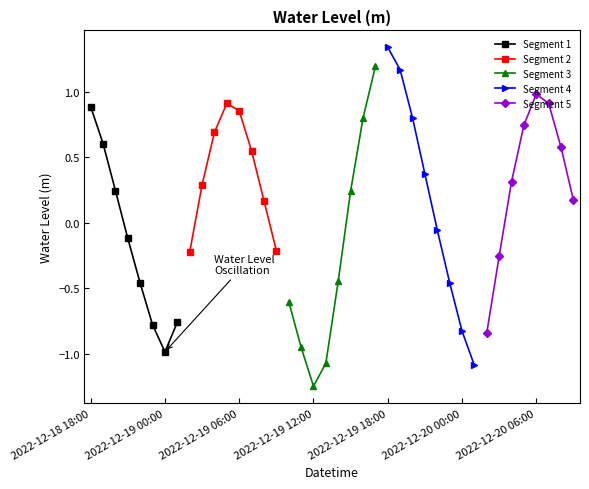

Is it true that Segment 1 equals 0.9 at 2022-12-18 18:00?

True